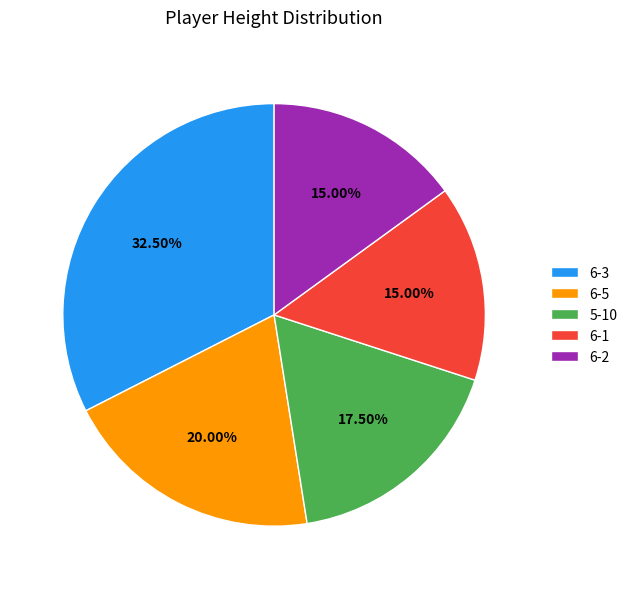

Approximately how many times larger is the value at 6-3 compared to 6-5?

1.6